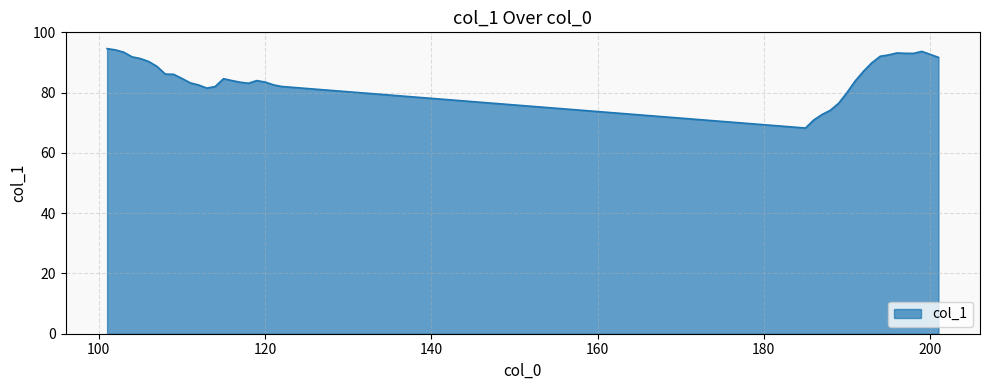

What is the greatest value displayed?

94.6